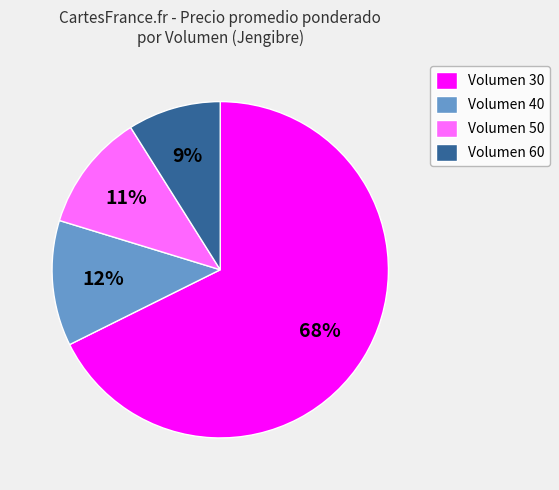

Rank the categories by value from highest to lowest.

Volumen 30, Volumen 40, Volumen 50, Volumen 60